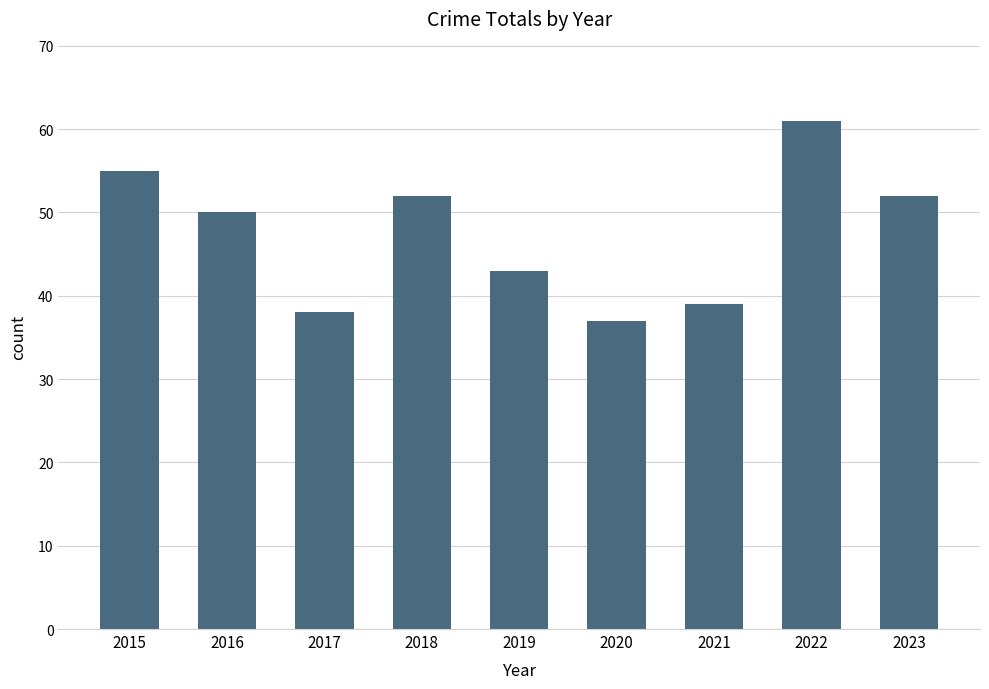

Approximately how many times larger is the value at 2022 compared to 2021?

1.6